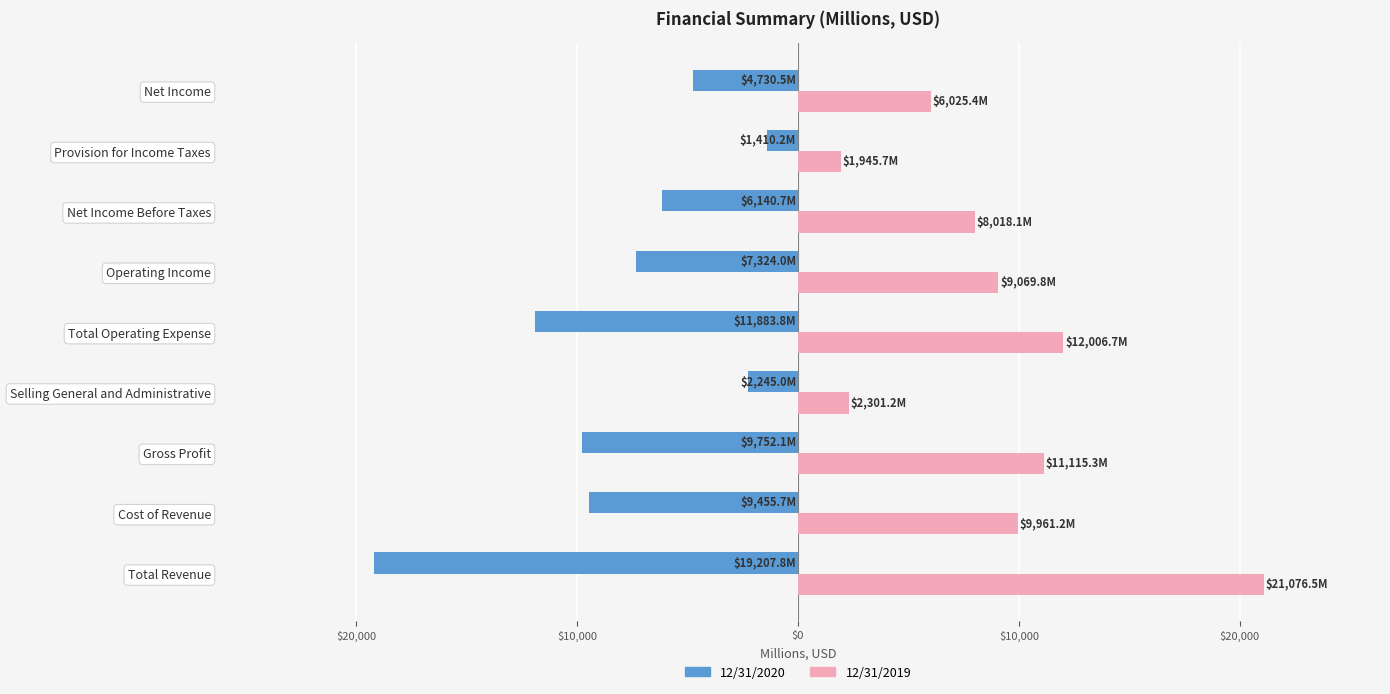

Reading left to right, what are all the values shown in this chart?

12/31/2020: -19207.8	-9455.7	-9752.1	-2245.0	-11883.8	-7324.0	-6140.7	-1410.2	-4730.5
12/31/2019: 21076.5	9961.2	11115.3	2301.2	12006.7	9069.8	8018.1	1945.7	6025.4